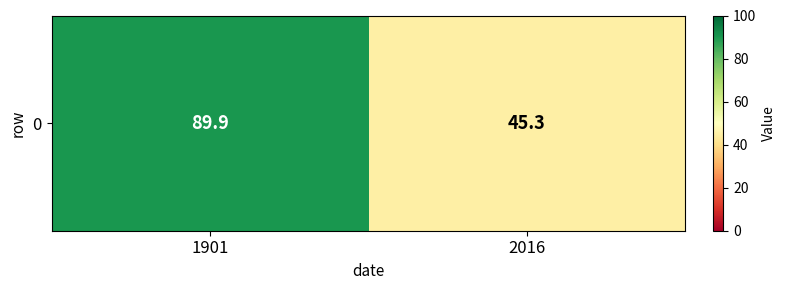

What is the average value?

67.6